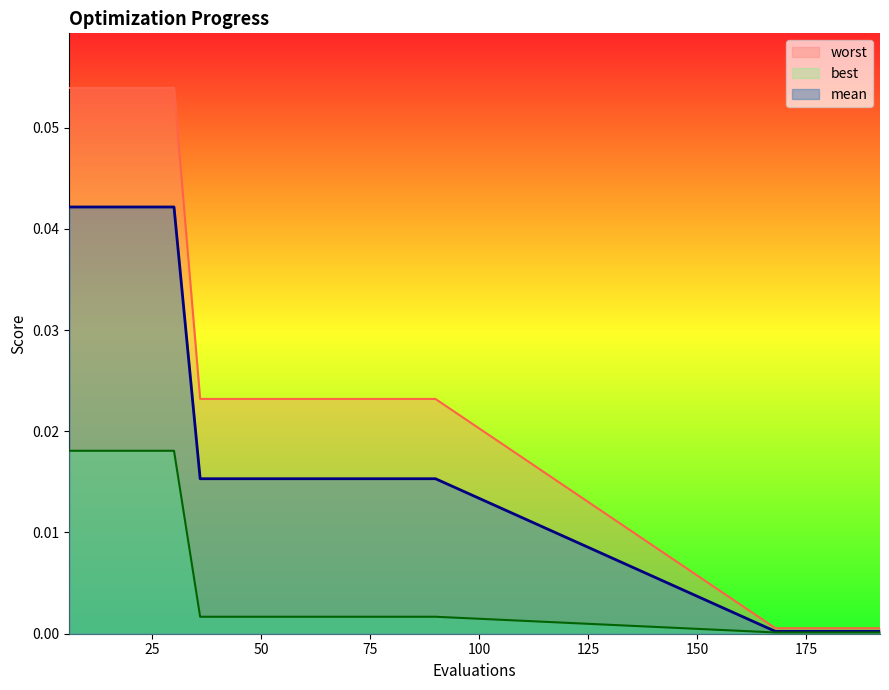

True or false: best has more than 2 points higher than both neighbors.

False